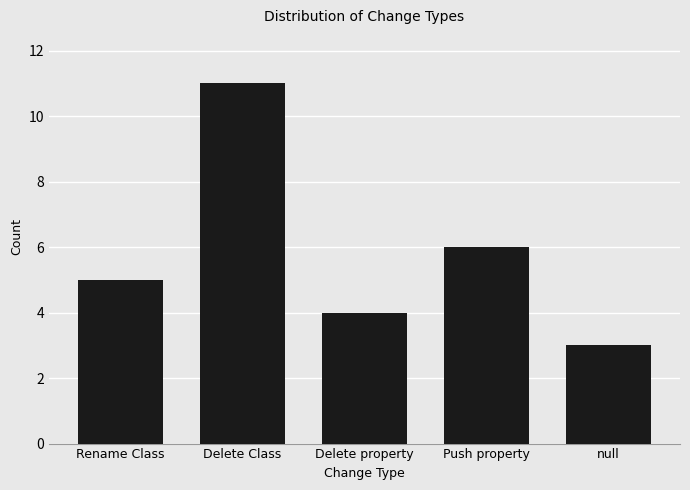

What is the label of the 5th bar from the left?

null